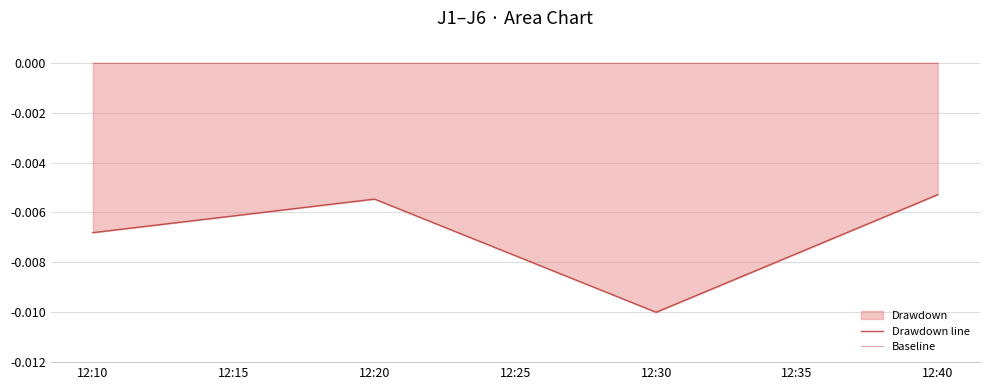

Is the value of Drawdown line at 12:10 greater than the value of Baseline at 12:20?

No